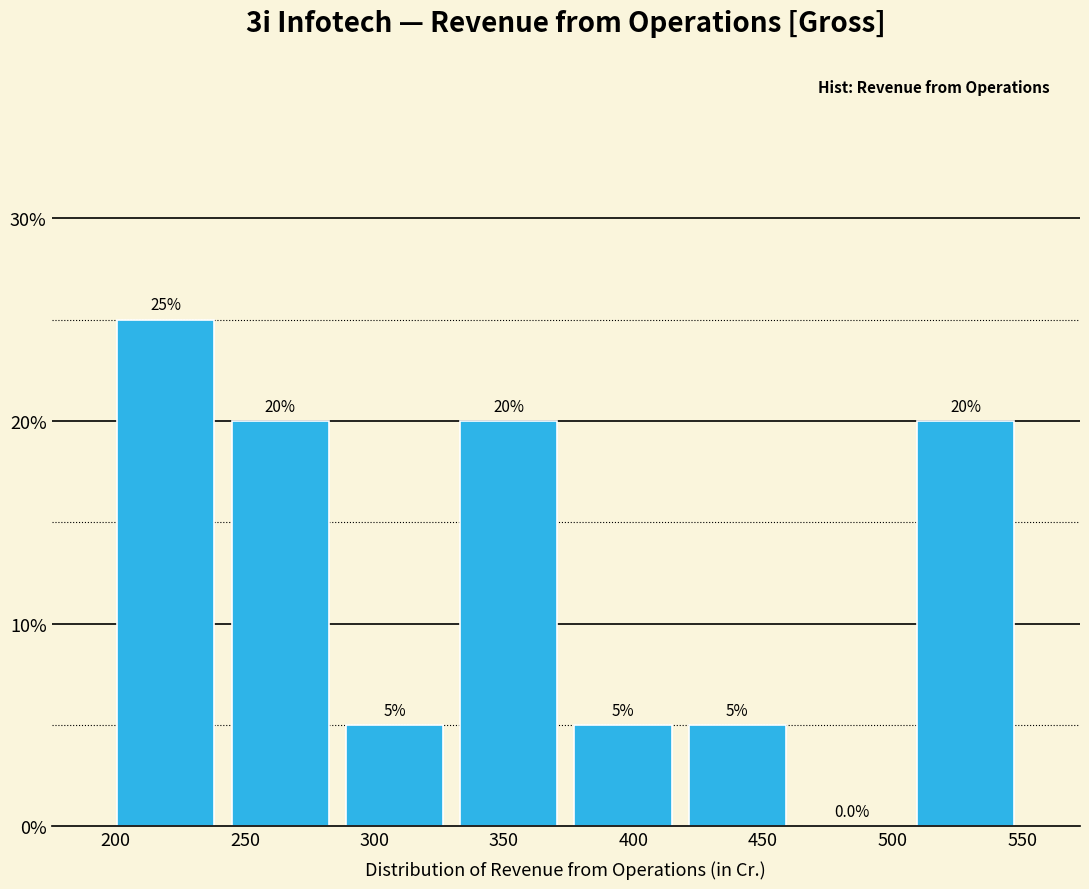

Which range on the x-axis has the tallest bar?

195 to 240